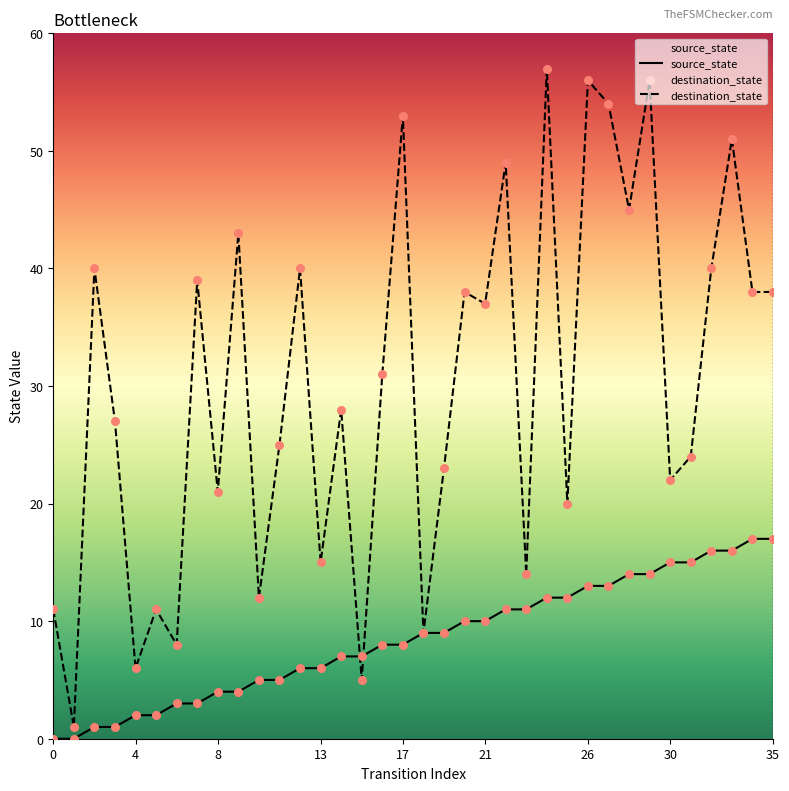

What are all the series names shown in the legend?

source_state, destination_state